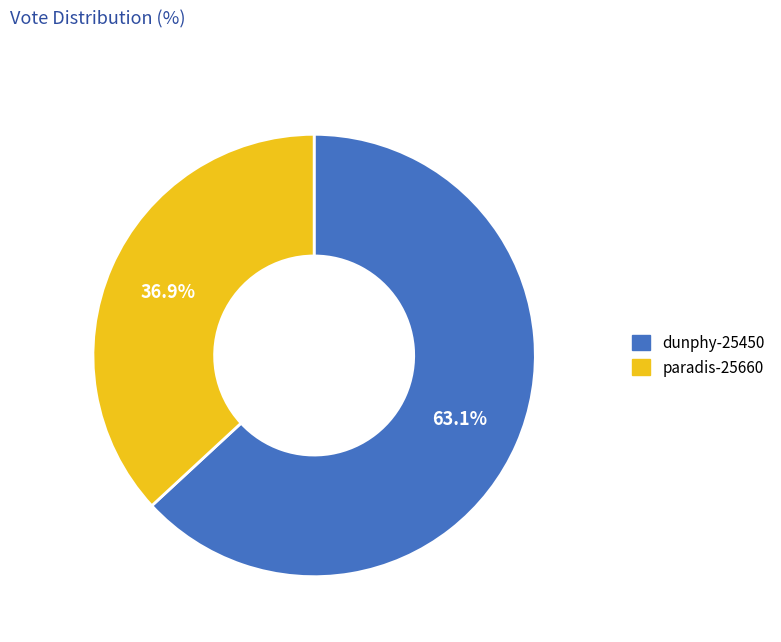

Approximately how many times larger is the value at paradis-25660 compared to dunphy-25450?

0.6